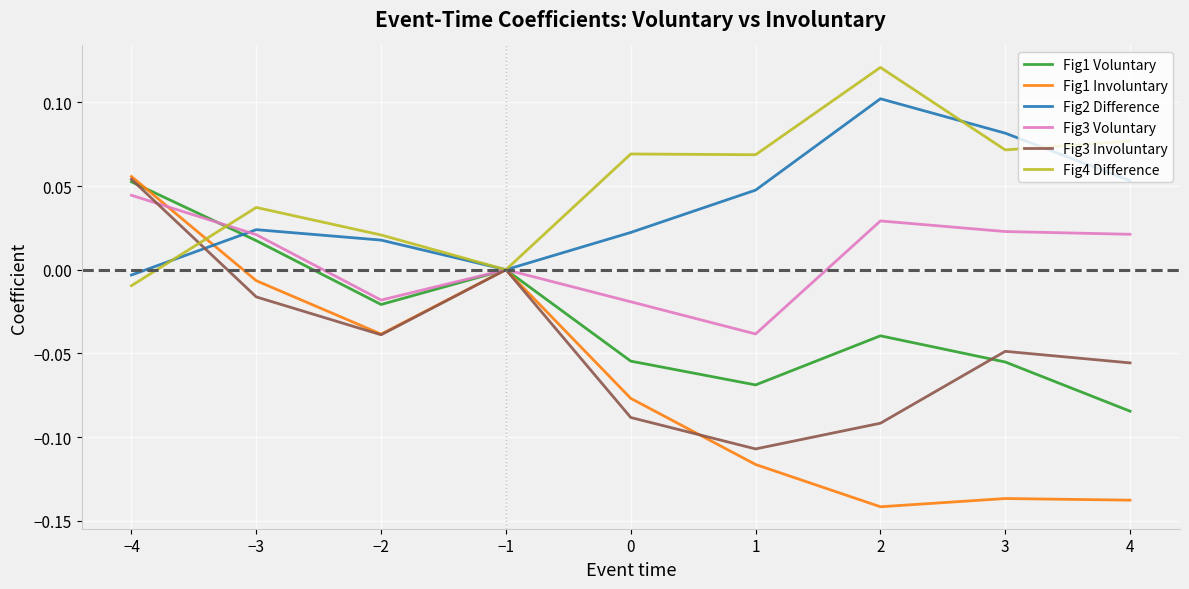

What position from the left is −1?

4